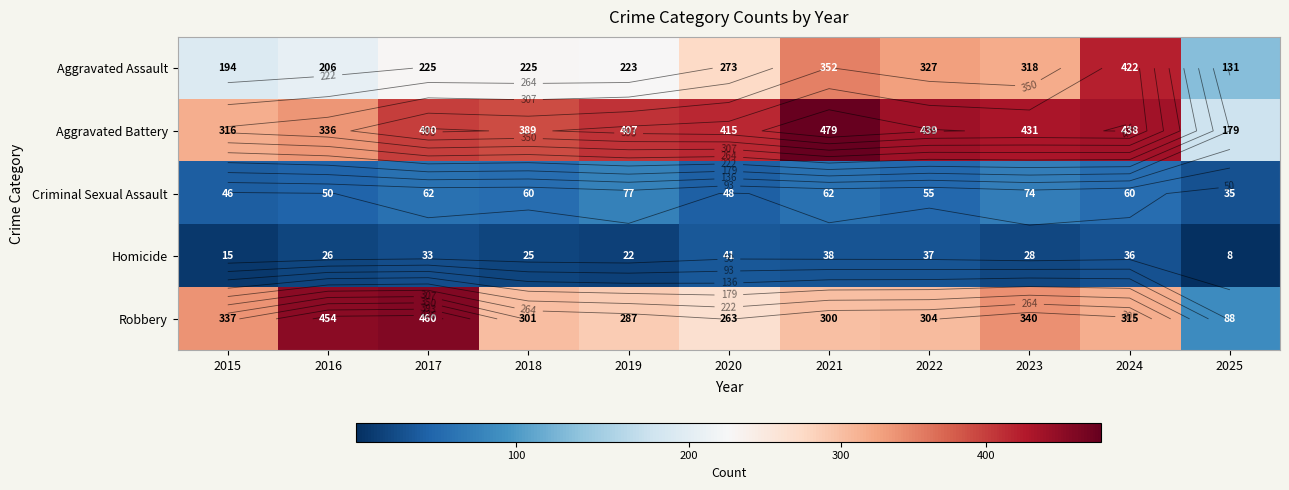

What value does the Aggravated Assault series have at 2017?

225